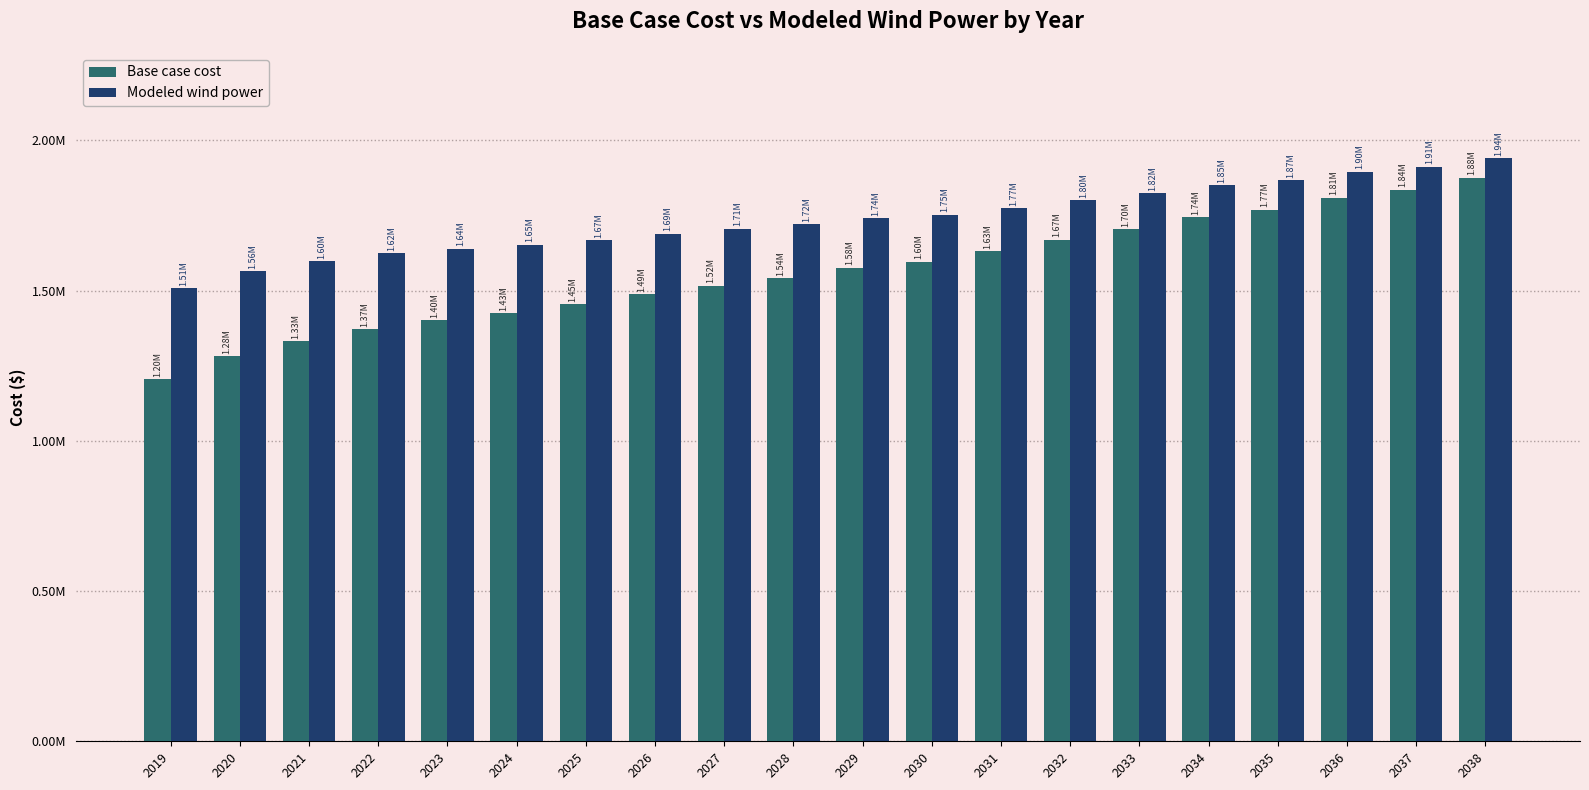

What is the value of the Base case cost bar at the 12th from the left?

1596306.8